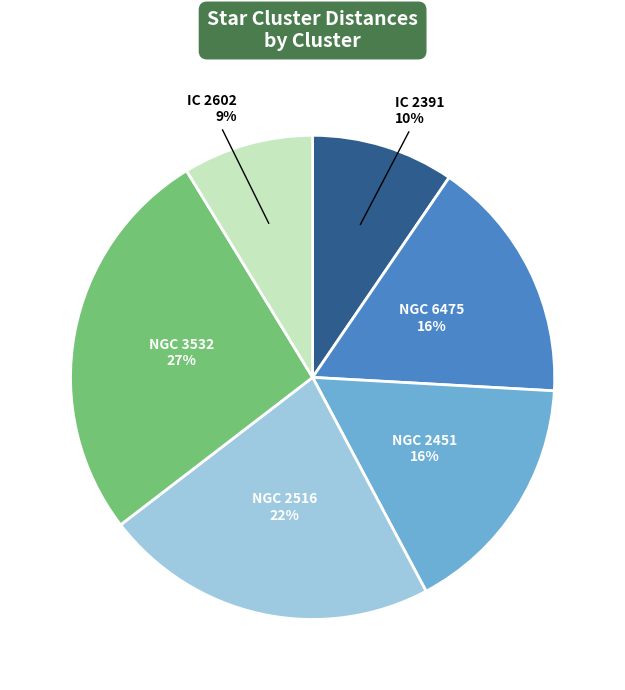

Is the sum of NGC 2451 and IC 2391 greater than half?

No